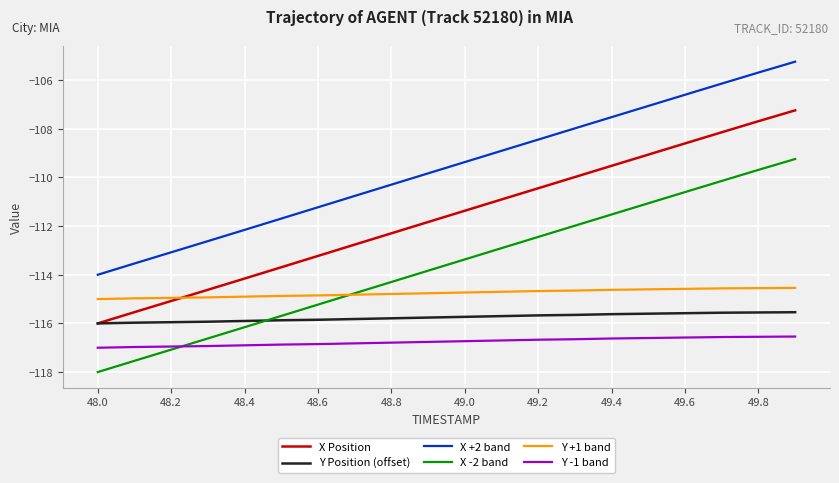

What is the minimum value shown in the chart?

-118.0